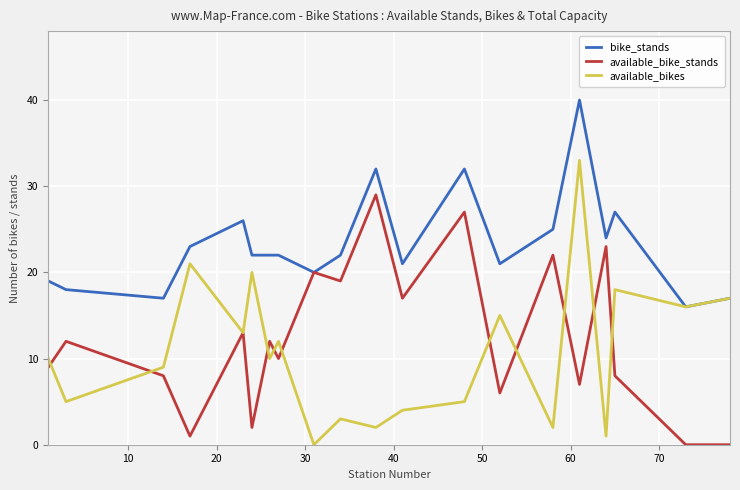

List the series in order of their peak value, lowest first.

available_bike_stands, available_bikes, bike_stands